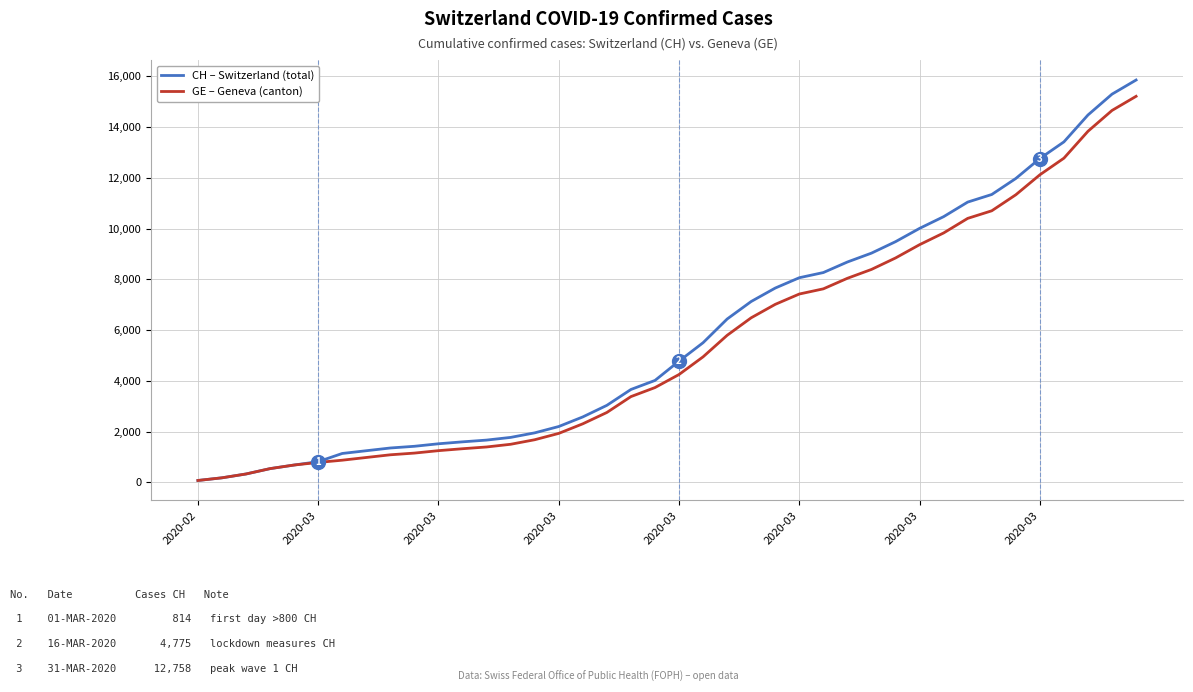

Does the chart have visible grid lines?

Yes